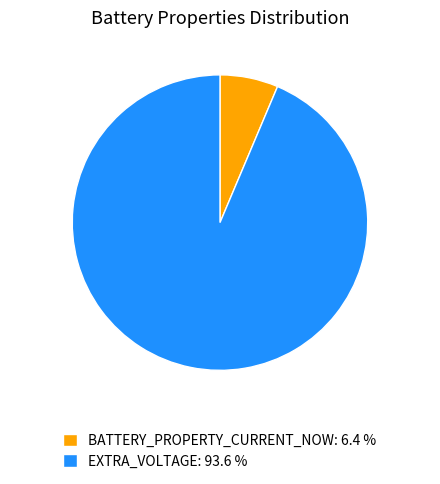

Combined, do BATTERY_PROPERTY_CURRENT_NOW: 6.4 % and EXTRA_VOLTAGE: 93.6 % account for over 50%?

Yes